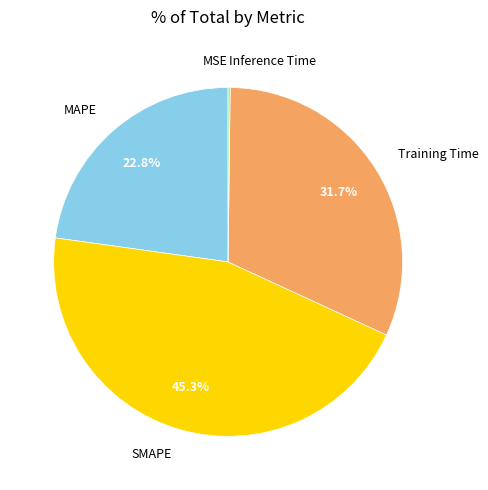

Does any single category account for the majority?

No